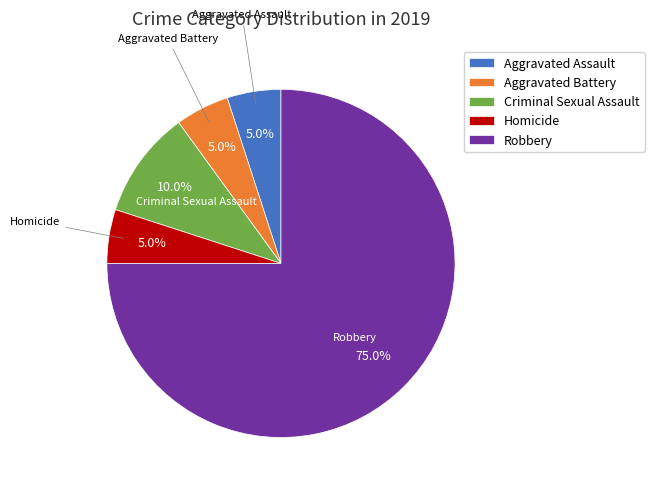

Does Homicide represent more than half of the total?

No